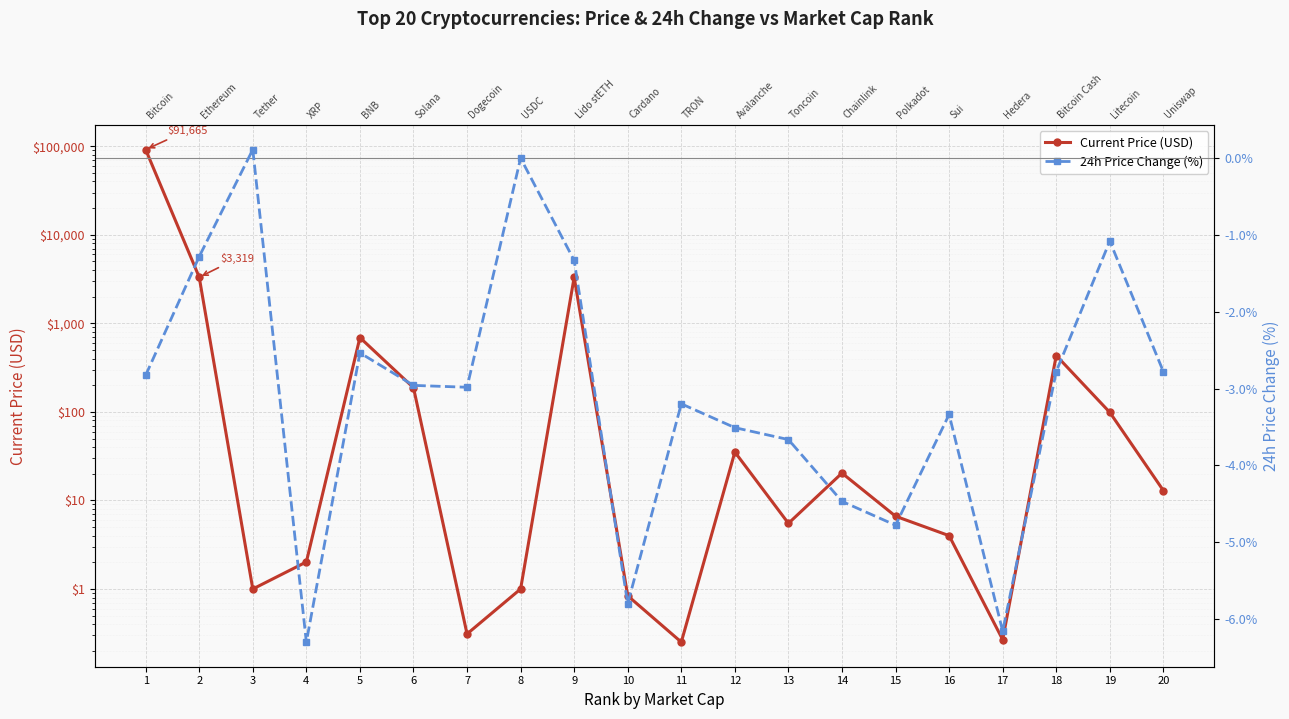

True or false: Current Price (USD) and 24h Price Change (%) cross at least once.

False